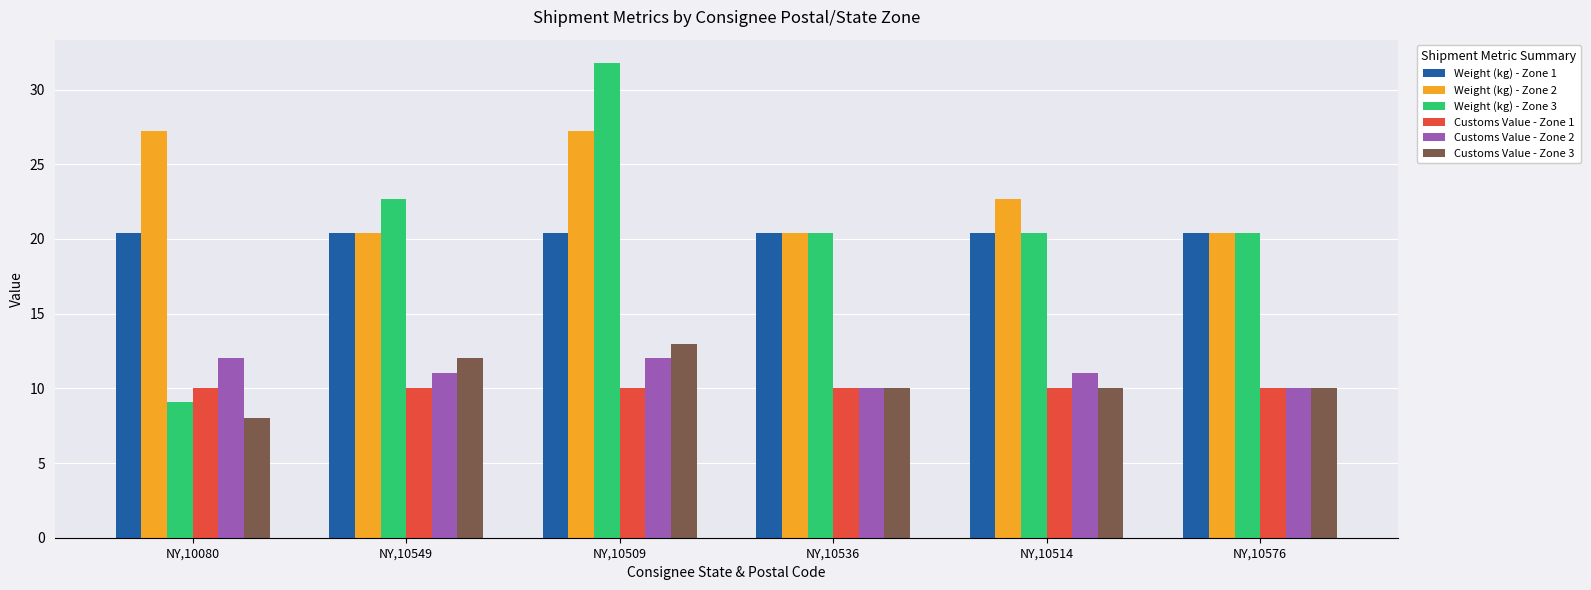

What is the difference between the highest and lowest values at NY,10536?

10.4